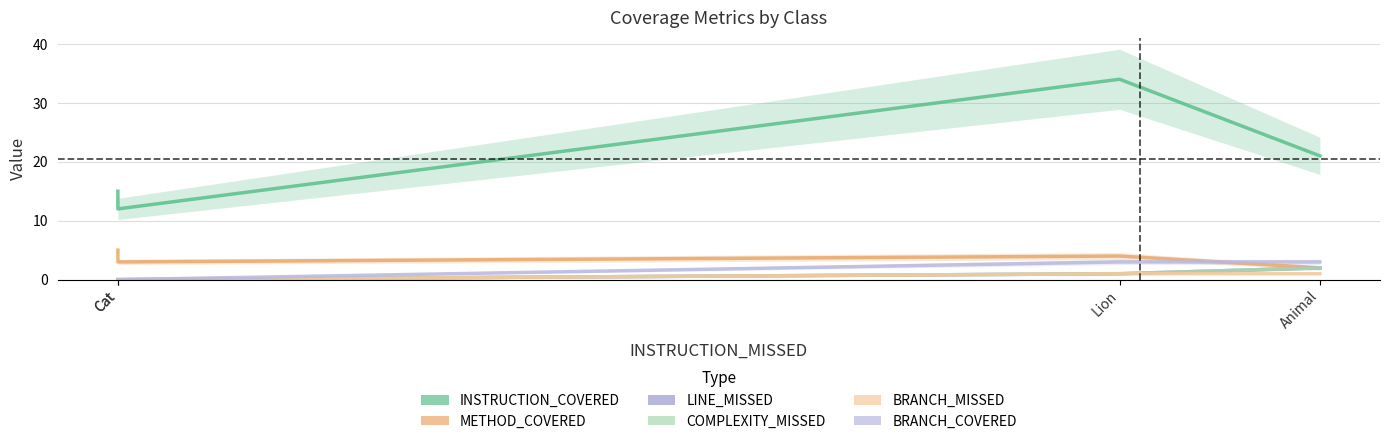

At which category does METHOD_COVERED reach its first local valley?

Cat